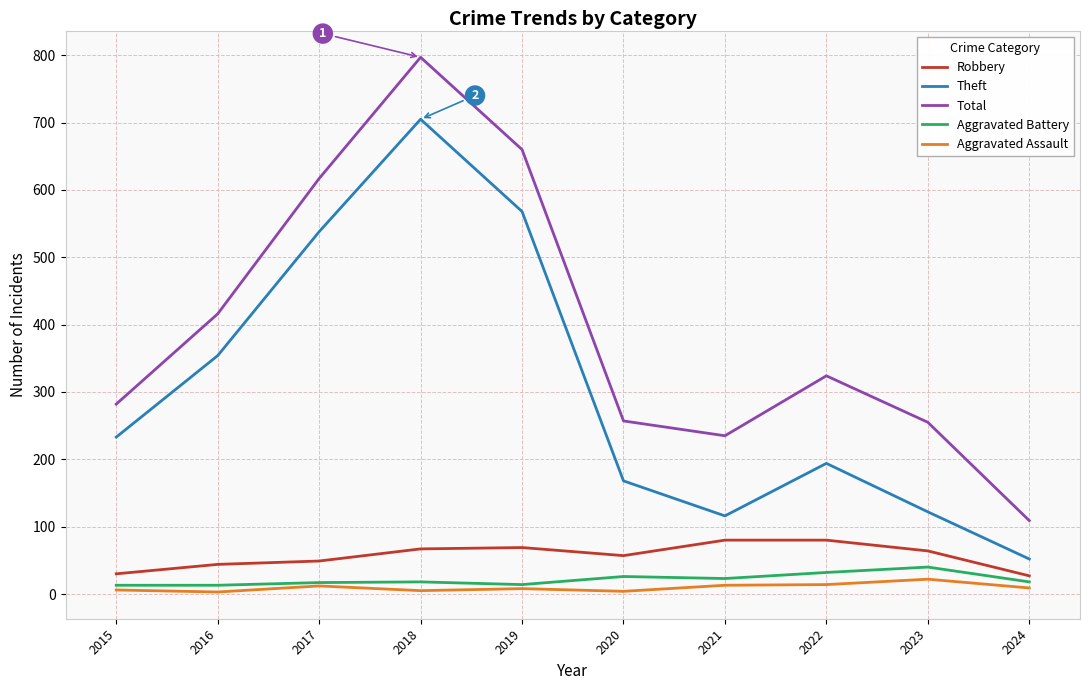

At 2015, list the series in order from largest to smallest.

Total, Theft, Robbery, Aggravated Battery, Aggravated Assault